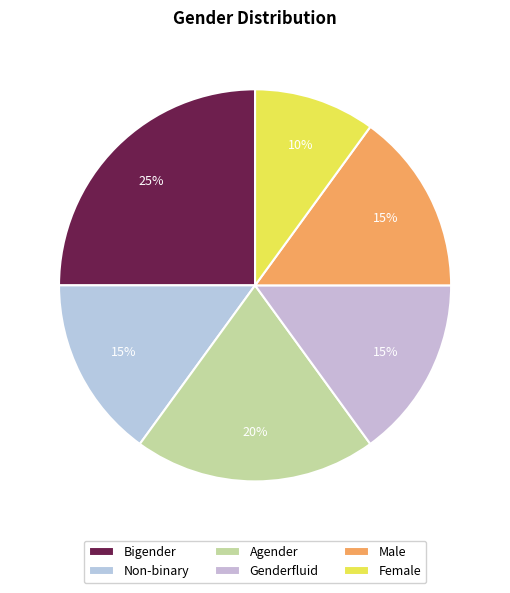

True or false: Agender accounts for 10% of the total.

False